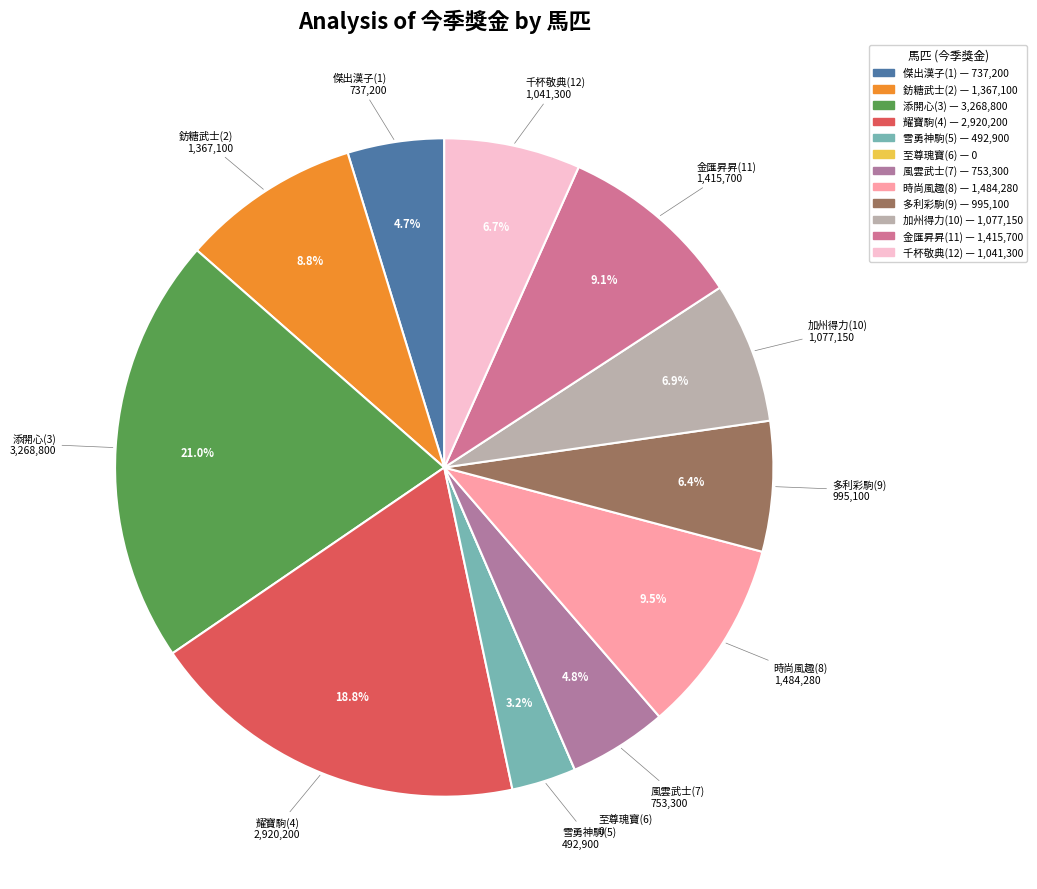

Is there any slice that represents more than half of the pie?

No